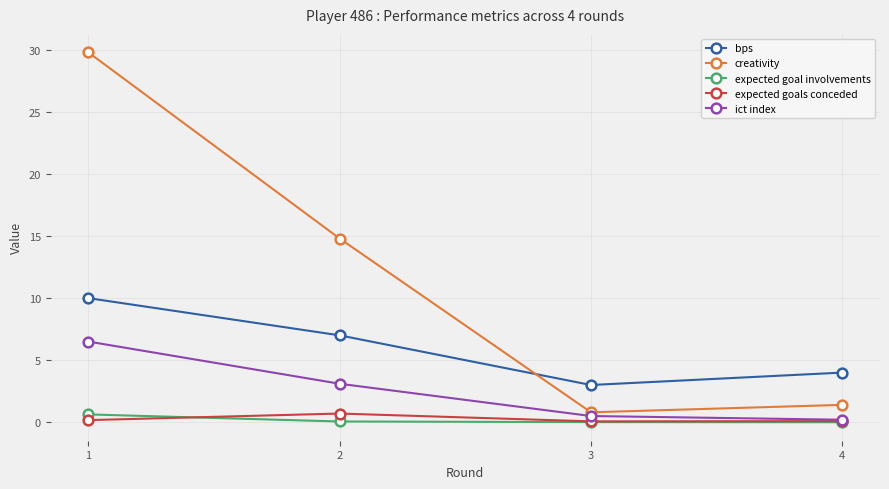

Which label corresponds to the largest value in the chart?

1